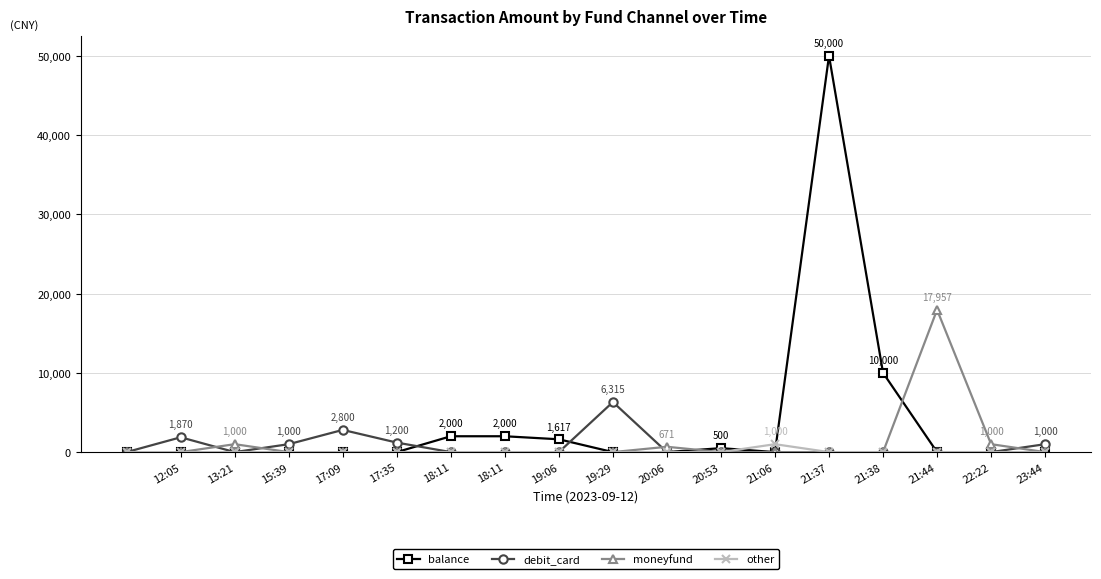

Which series has the largest range (max minus min)?

balance